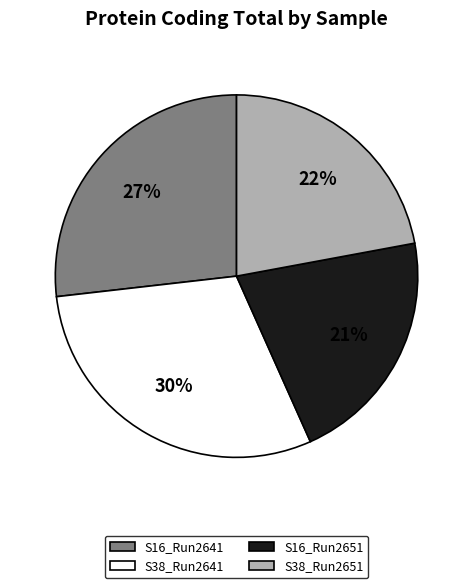

What percentage is the S16_Run2641 slice, to the nearest percent?

27%